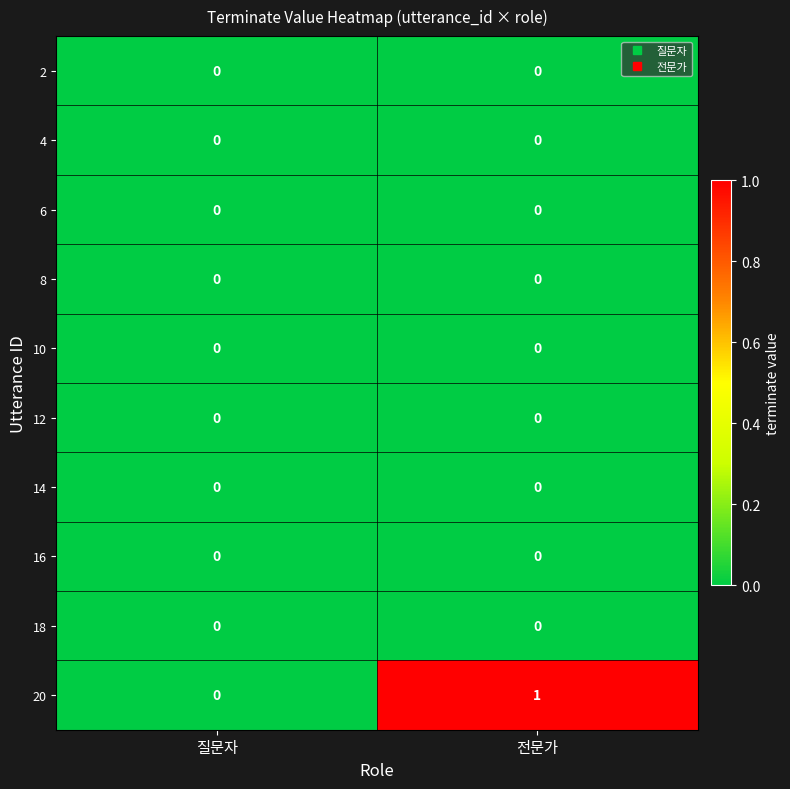

Reading left to right, extract all data points from this chart.

2: 질문자=0	전문가=0
4: 질문자=0	전문가=0
6: 질문자=0	전문가=0
8: 질문자=0	전문가=0
10: 질문자=0	전문가=0
12: 질문자=0	전문가=0
14: 질문자=0	전문가=0
16: 질문자=0	전문가=0
18: 질문자=0	전문가=0
20: 질문자=0	전문가=1